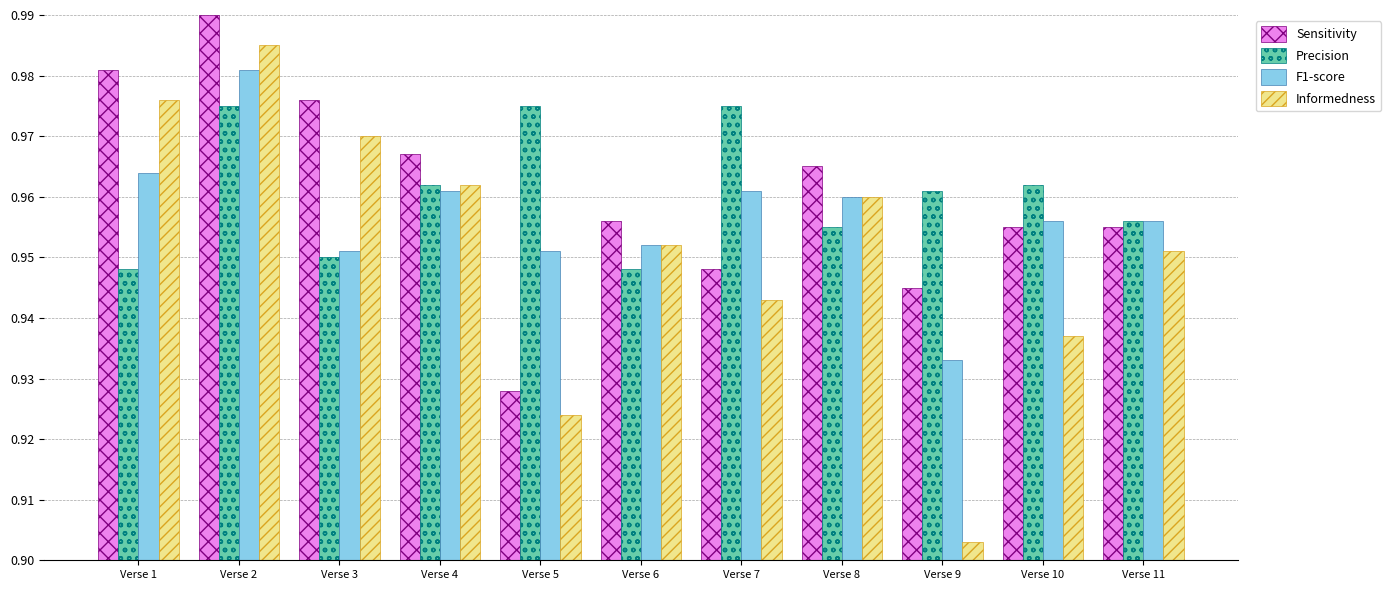

Which series changed the most between Verse 1 and Verse 6?

Sensitivity